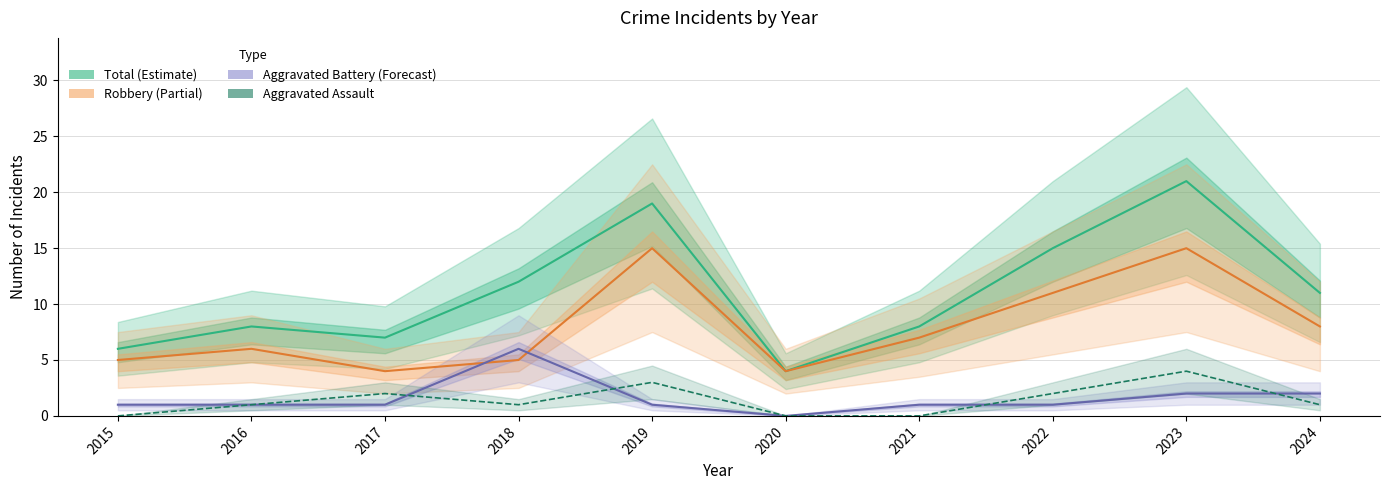

How many categories are shown in the chart?

10